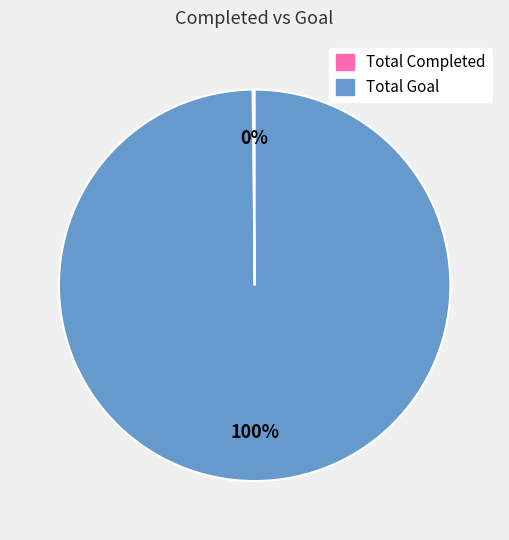

Is it true that Total Goal is 100% of the pie?

True